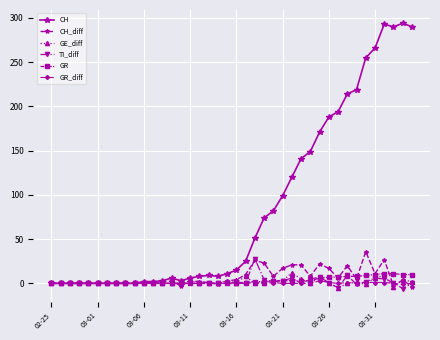

What is the maximum value for CH?

294